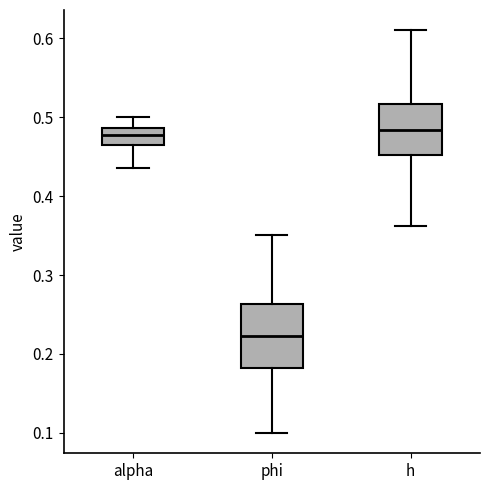

Comparing the boxes themselves (not the whiskers), which one is the tallest?

phi